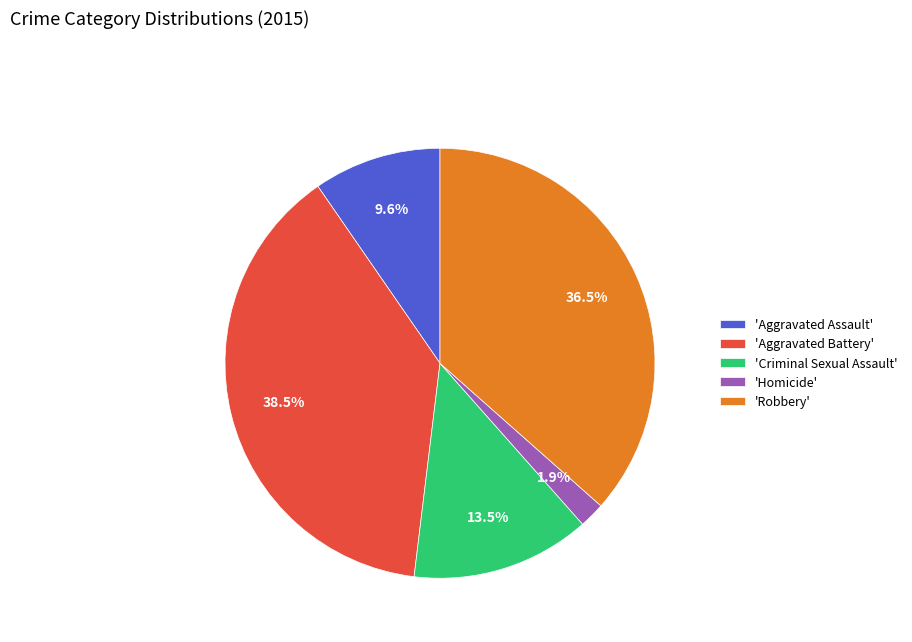

Which category has the smallest portion of the pie?

'Homicide'